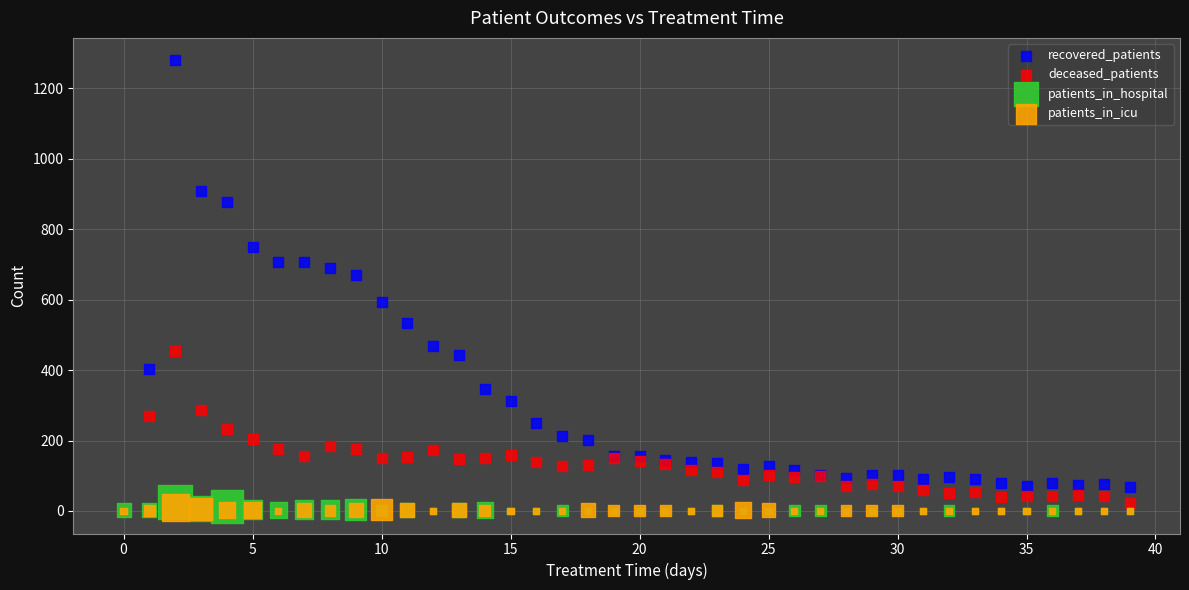

Which series has the widest spread of Y values?

recovered_patients